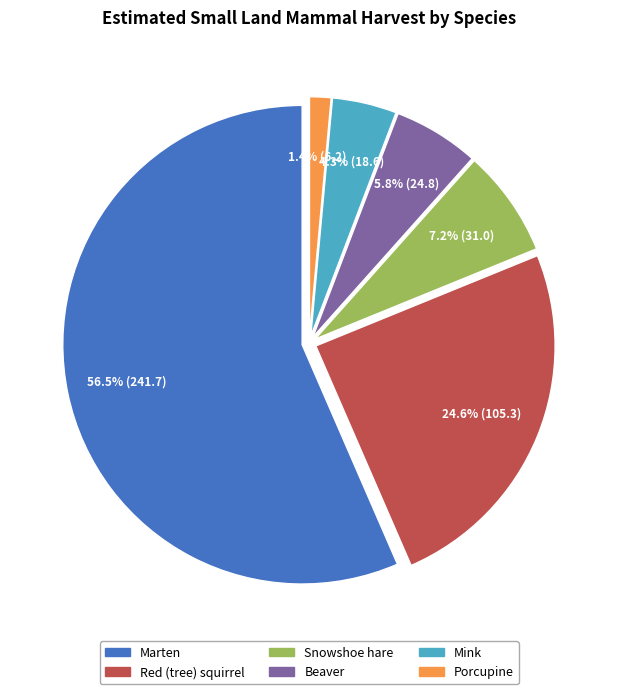

How many segments does this pie chart have?

6